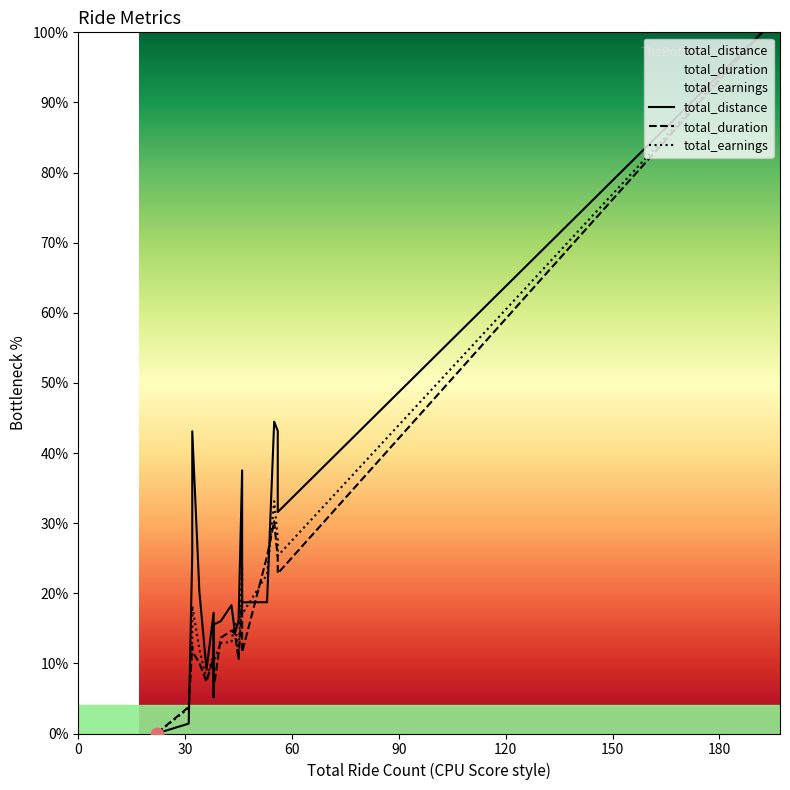

Which series contains the lowest Y value?

total_distance